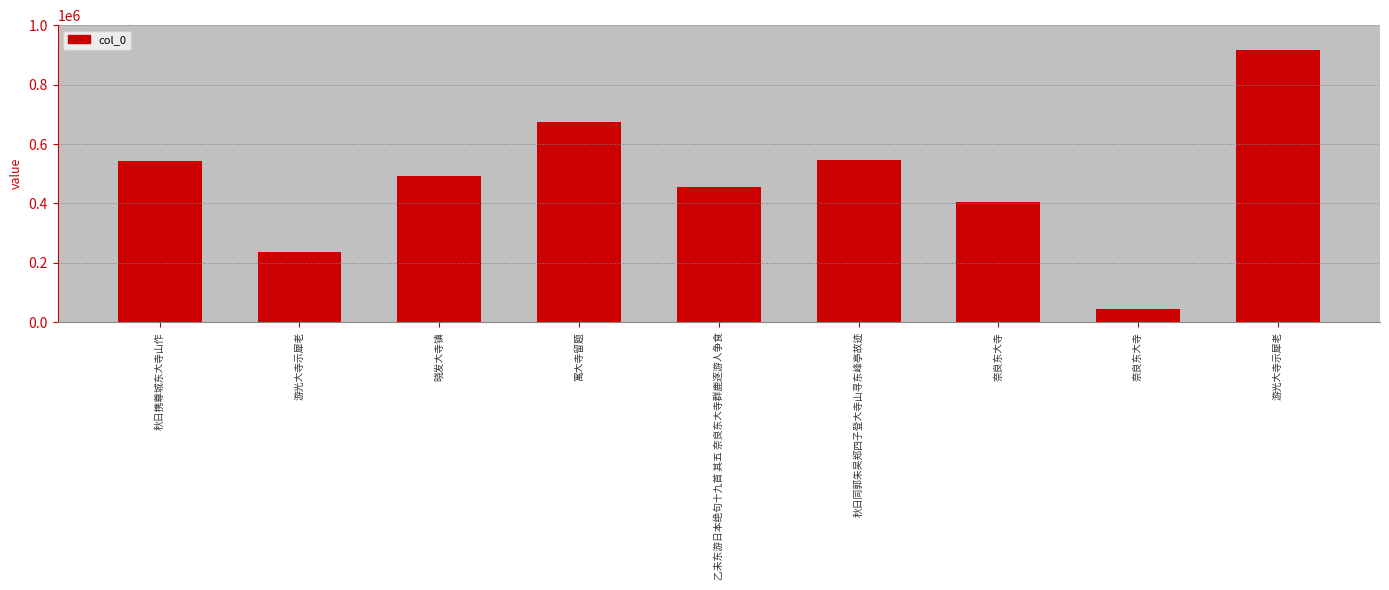

Reading left to right, list all the values displayed in this chart.

秋日携尊城东大寺山作=543431	游光大寺示犀老=235845	晓发大寺镇=490773	寓大寺留题=675174	乙未东游日本绝句十九首 其五 奈良东大寺群鹿逐游人争食=456098	秋日同郭朱吴郑四子登大寺山寻东峰亭故迹=546179	奈良东大寺=405953	奈良东大寺=44766	游光大寺示犀老=916928